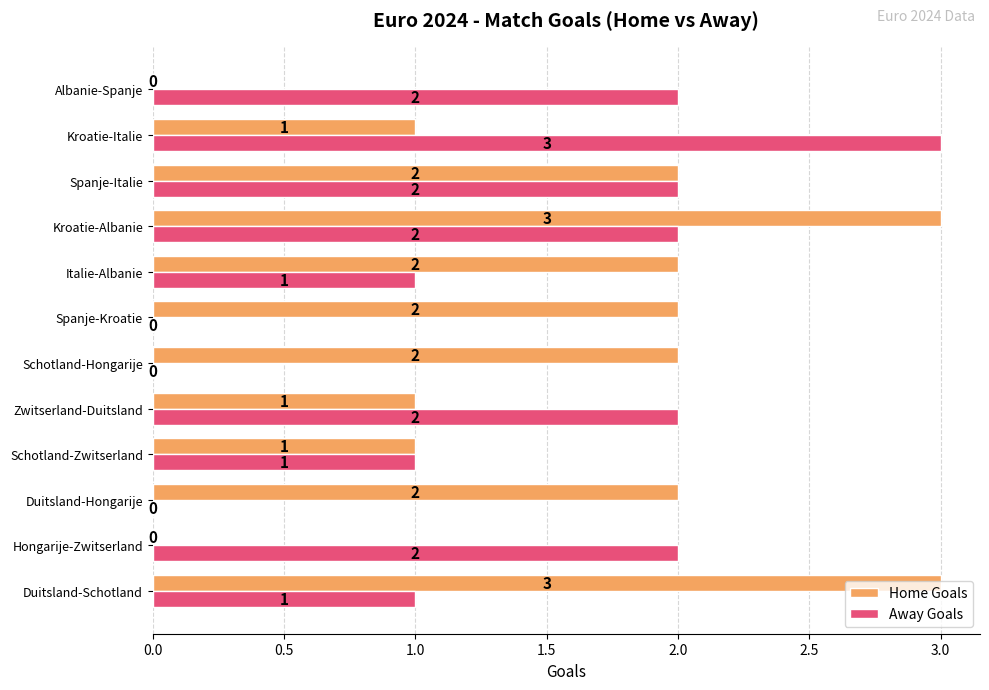

Is the value of Away Goals at Schotland-Zwitserland greater than the value of Home Goals at Schotland-Hongarije?

No